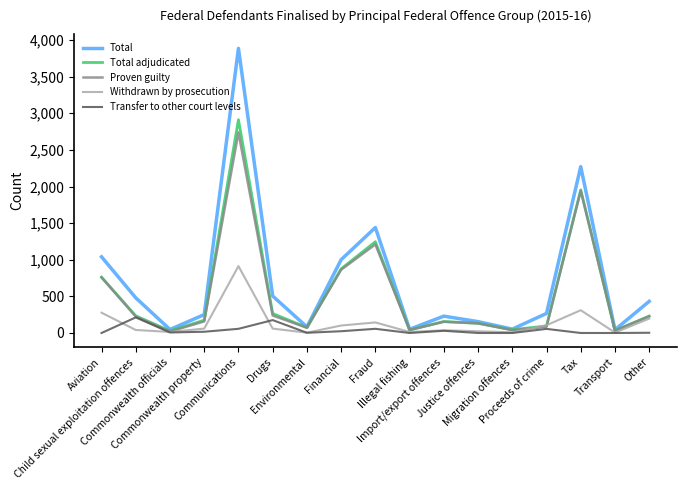

Which series has the largest range (max minus min)?

Total